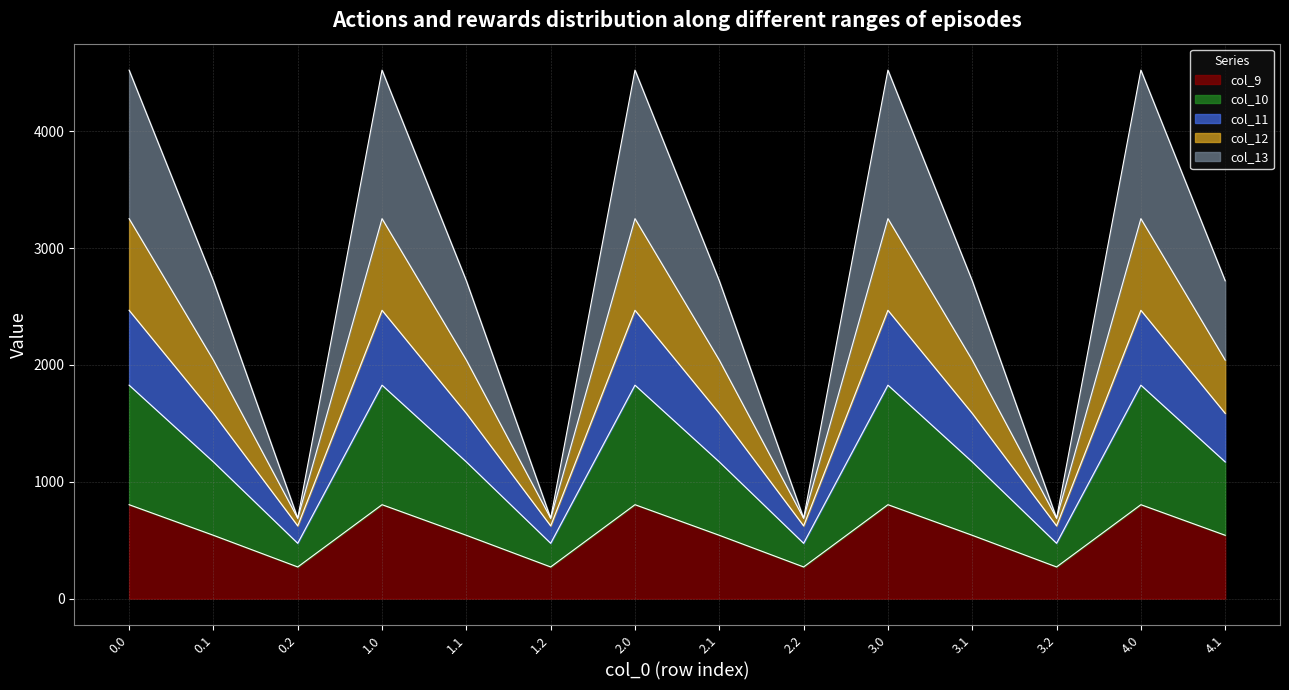

What is the total value across all series at 0.1?

2720.2